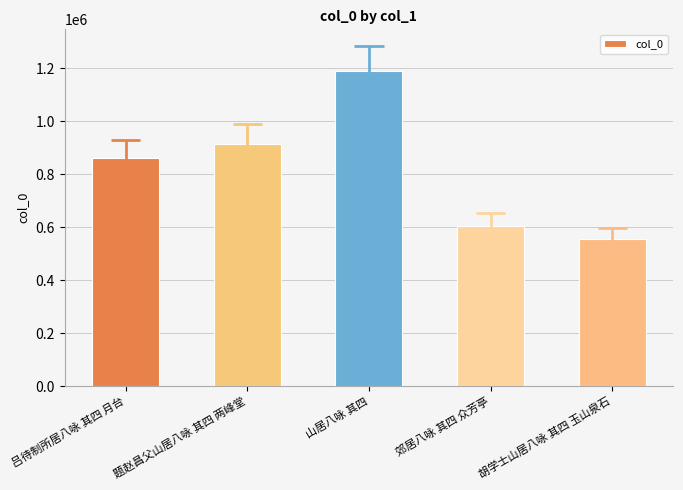

Reading left to right, list all the values displayed in this chart.

861568	915933	1187938	606251	554221